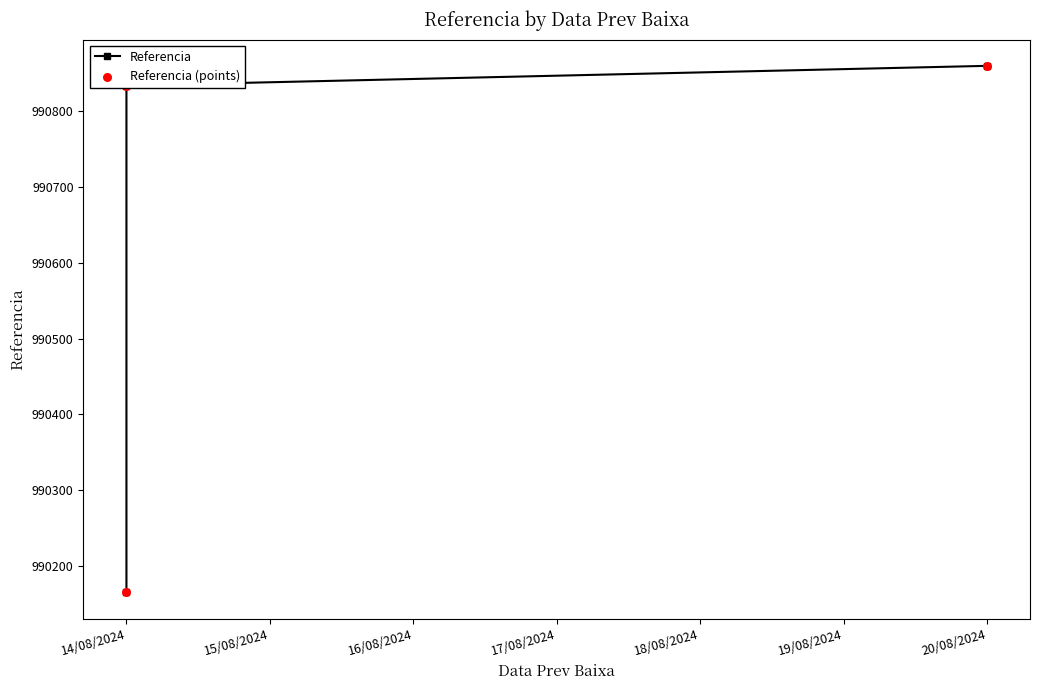

Which series has the widest spread of Y values?

Referencia